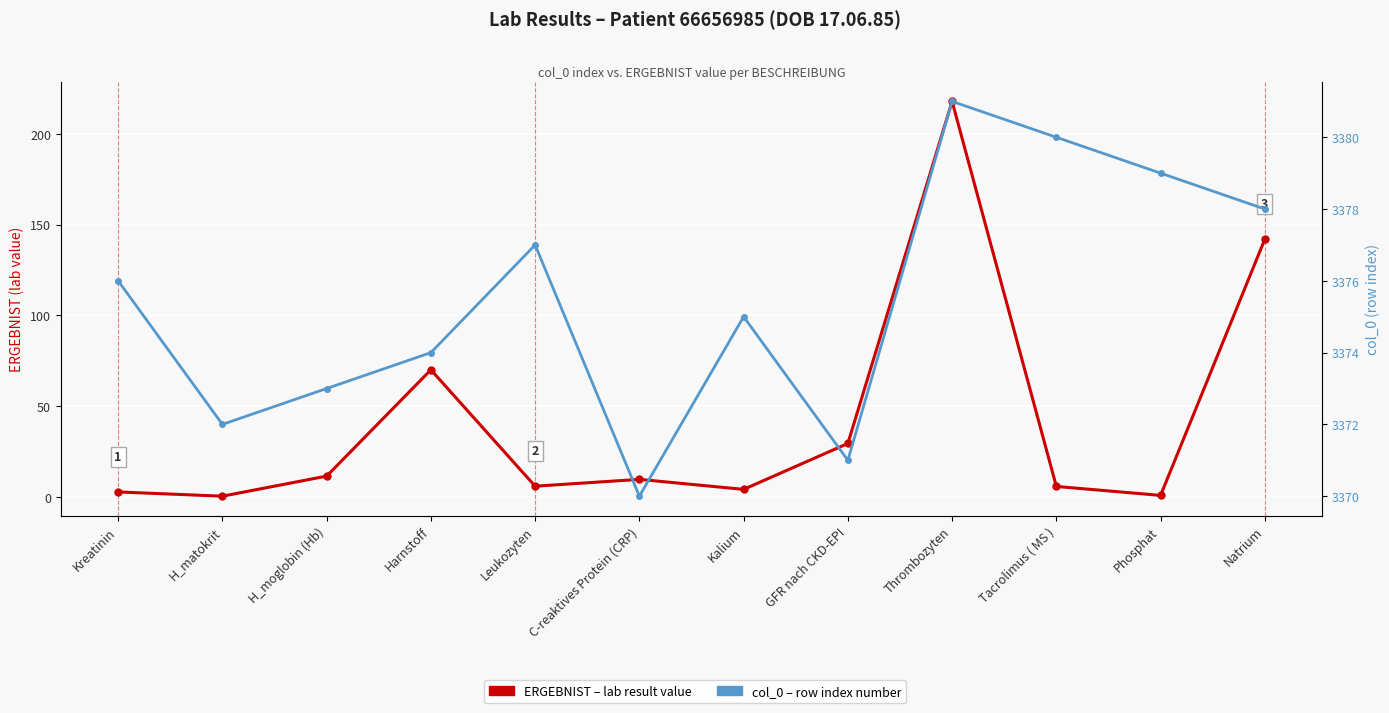

Reading left to right, list all the values displayed in this chart.

ERGEBNIST (lab value): Kreatinin=2.7	H_matokrit=0.3	H_moglobin (Hb)=11.4	Harnstoff=70.0	Leukozyten=5.8	C-reaktives Protein (CRP)=9.6	Kalium=4.1	GFR nach CKD-EPI=29.4	Thrombozyten=218.0	Tacrolimus ( MS )=5.7	Phosphat=0.8	Natrium=142.0
col_0 (row index): Kreatinin=3376.0	H_matokrit=3372.0	H_moglobin (Hb)=3373.0	Harnstoff=3374.0	Leukozyten=3377.0	C-reaktives Protein (CRP)=3370.0	Kalium=3375.0	GFR nach CKD-EPI=3371.0	Thrombozyten=3381.0	Tacrolimus ( MS )=3380.0	Phosphat=3379.0	Natrium=3378.0